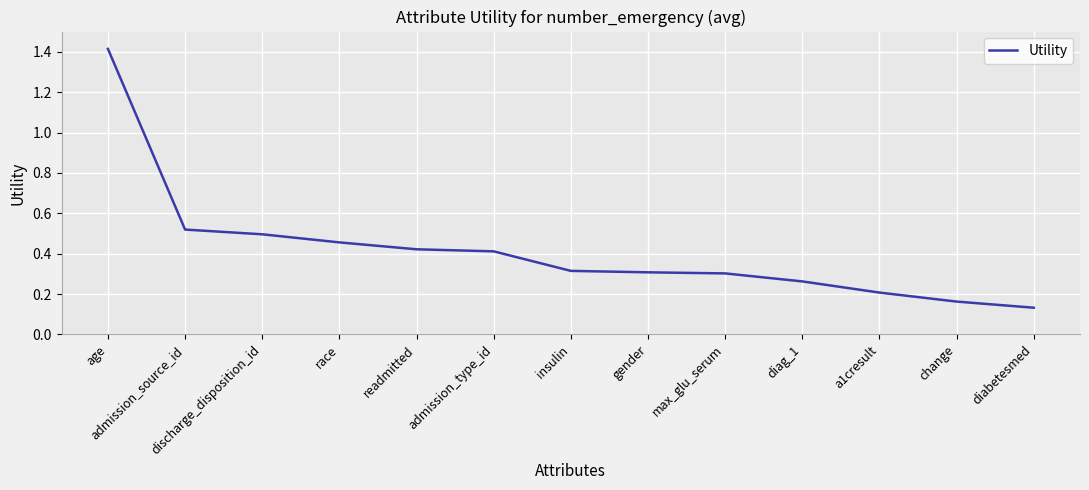

How many categories are shown in the chart?

13